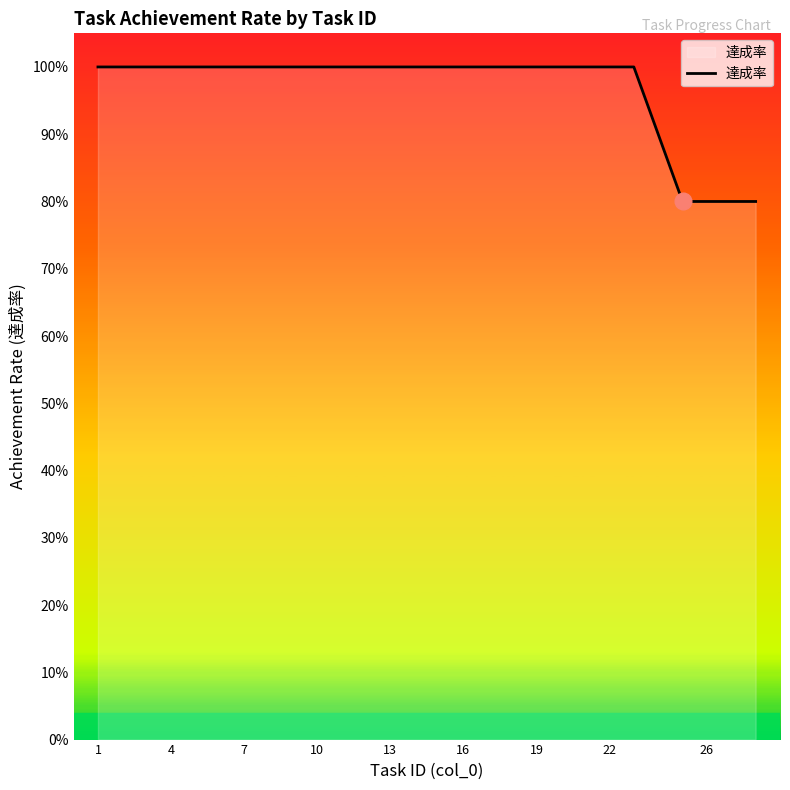

What is the difference between the second highest and minimum values?

0.2